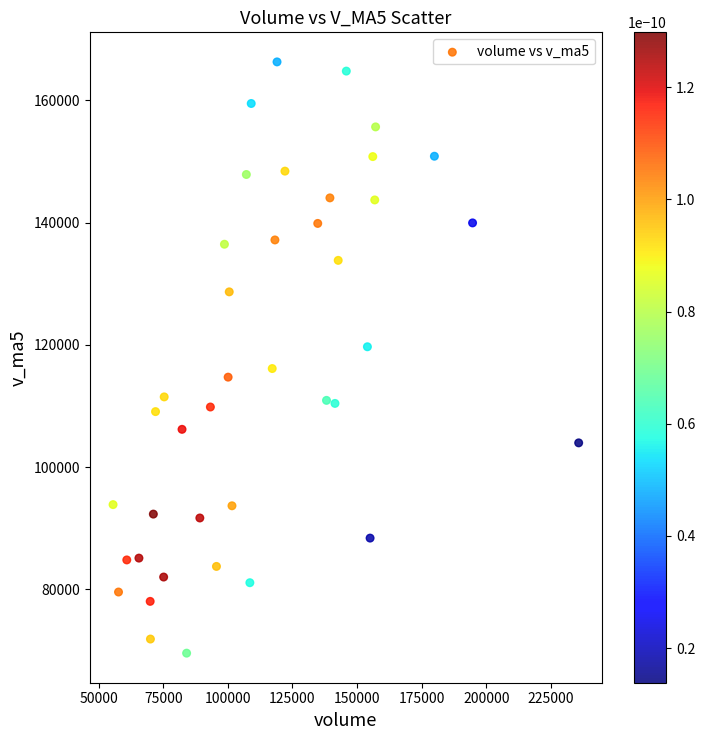

What is the range of X values (max minus min)?

180076.8